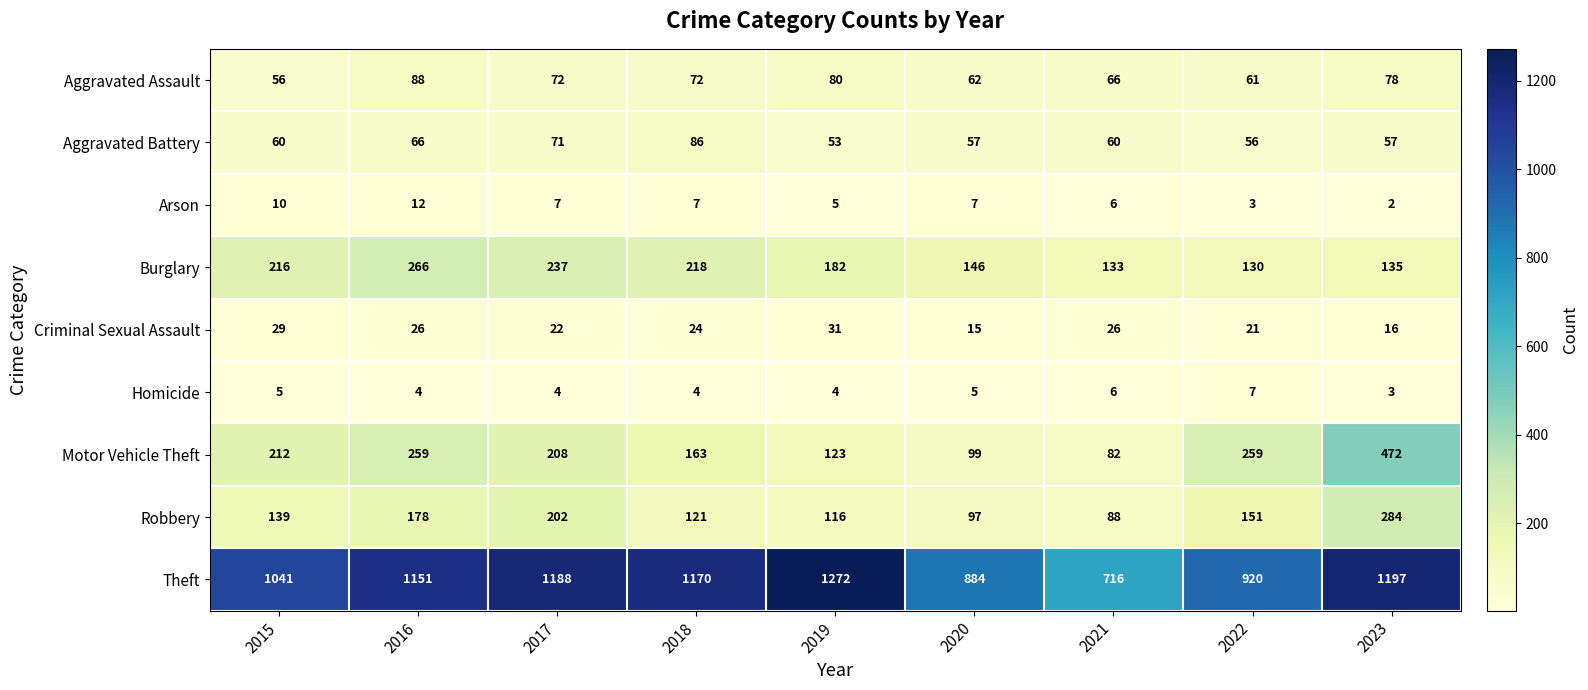

Which series has the largest total across all categories?

Theft